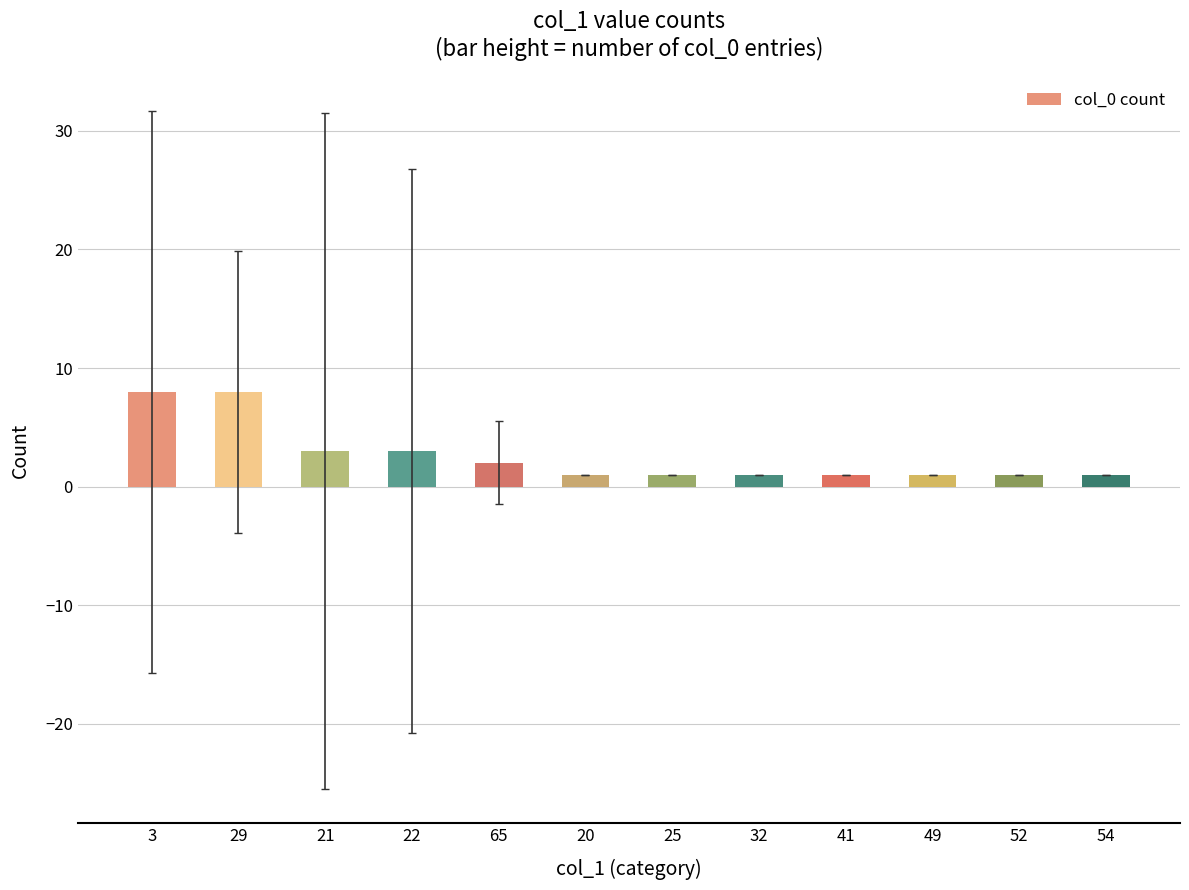

What position from the right is 3?

12